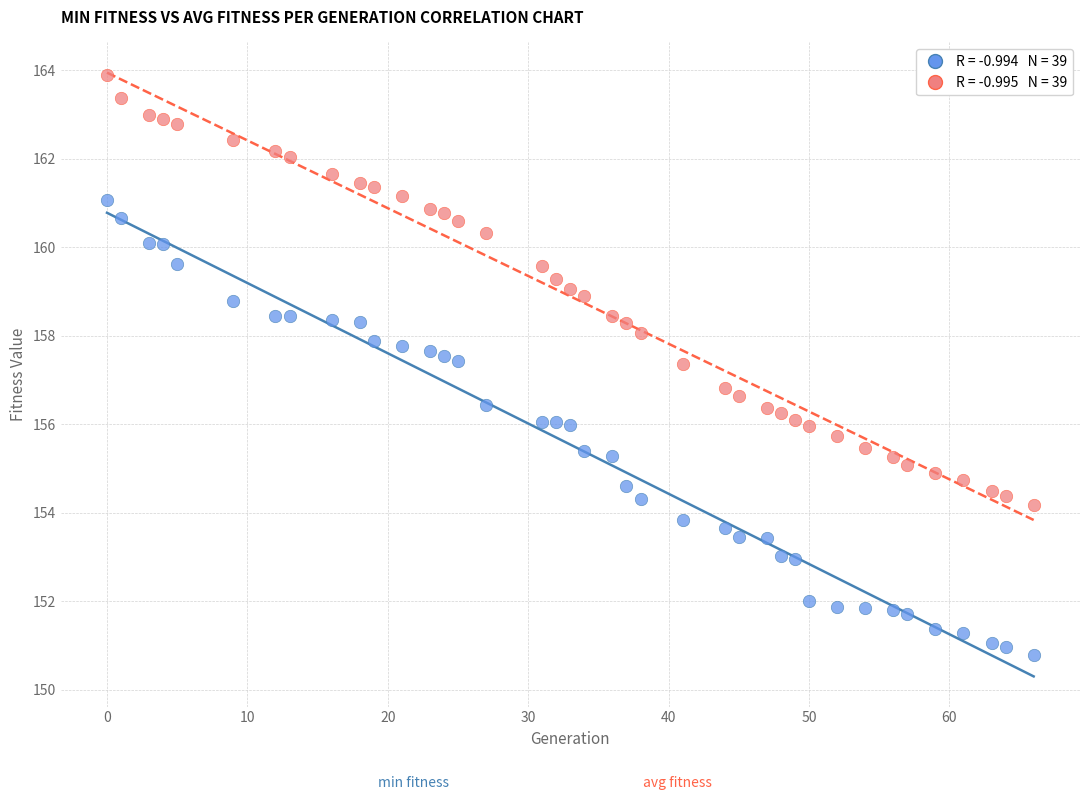

Across all data points, what is the range of X values (max minus min)?

66.0